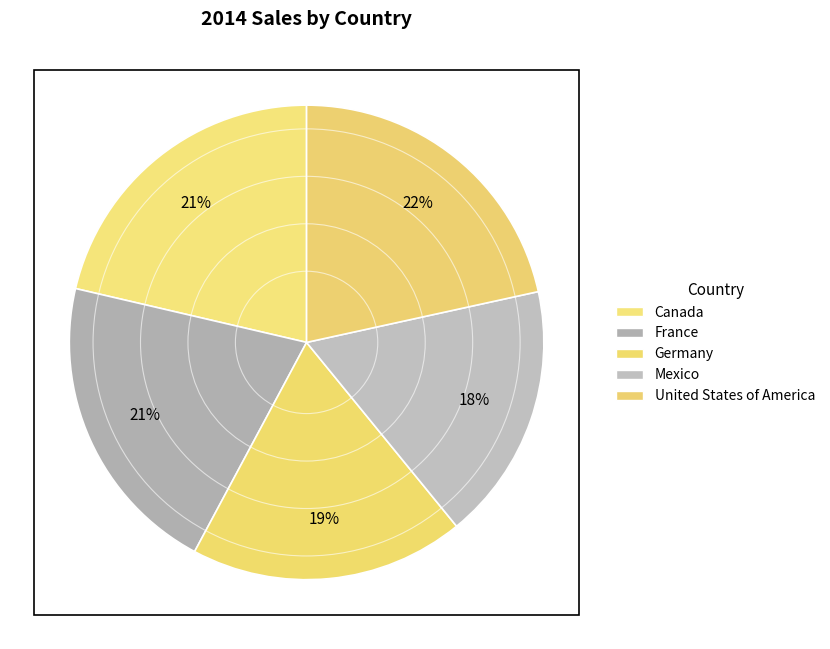

To the nearest percent, what portion does Mexico represent?

18%